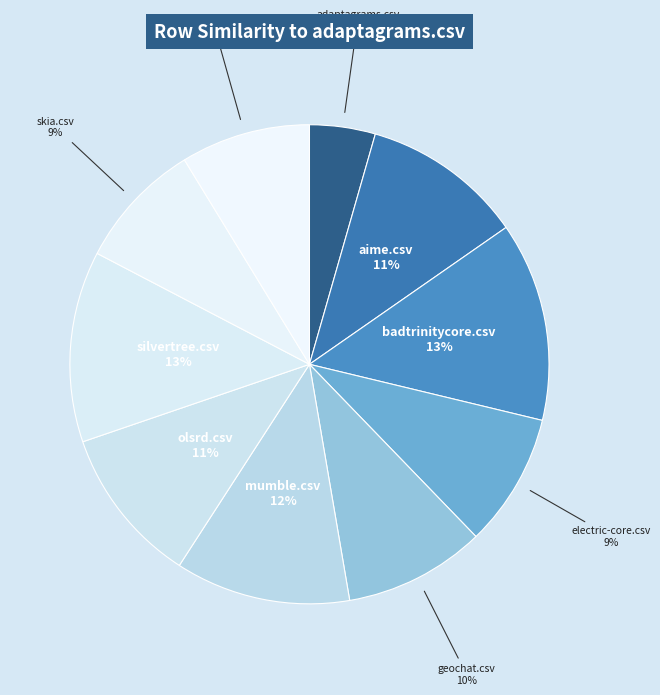

Combined, do aime.csv and geochat.csv account for over 50%?

No